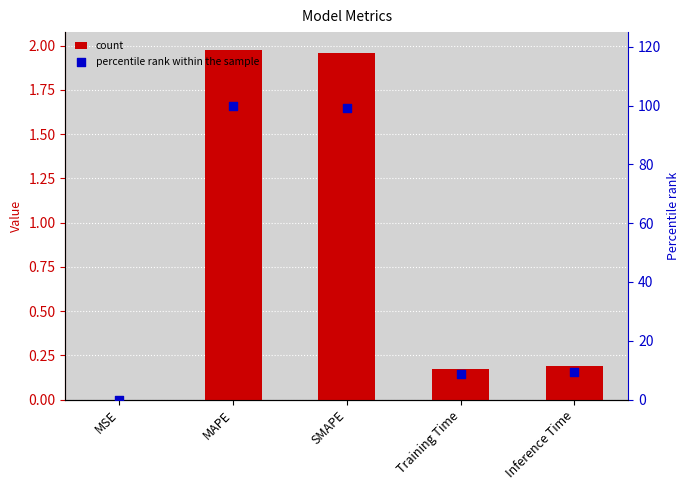

Which series has the largest total across all categories?

percentile rank within the sample